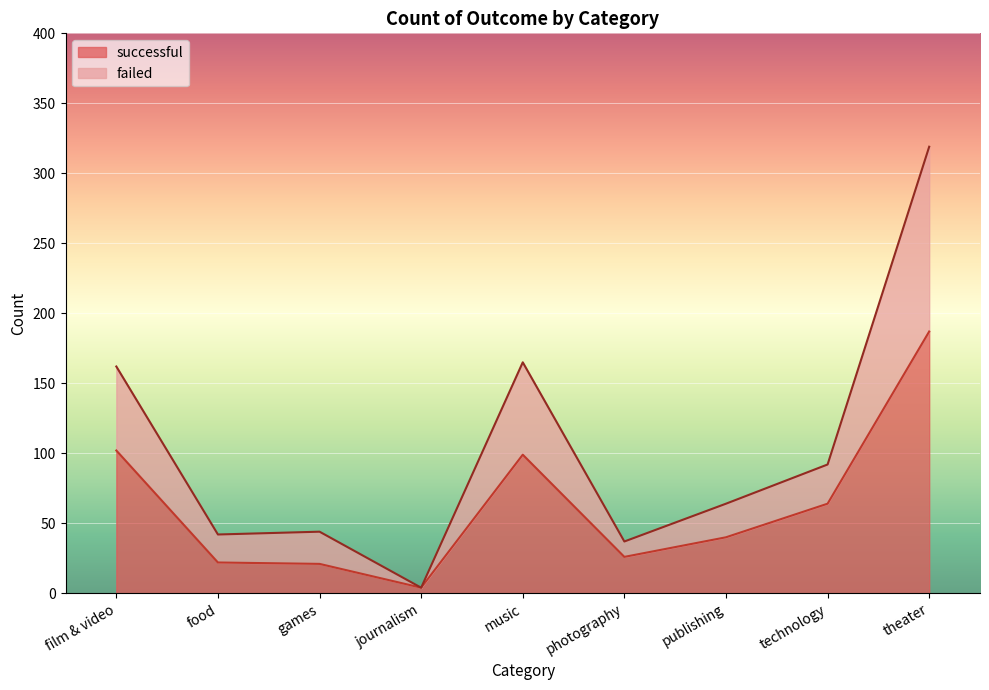

How many lines are shown in the chart?

2